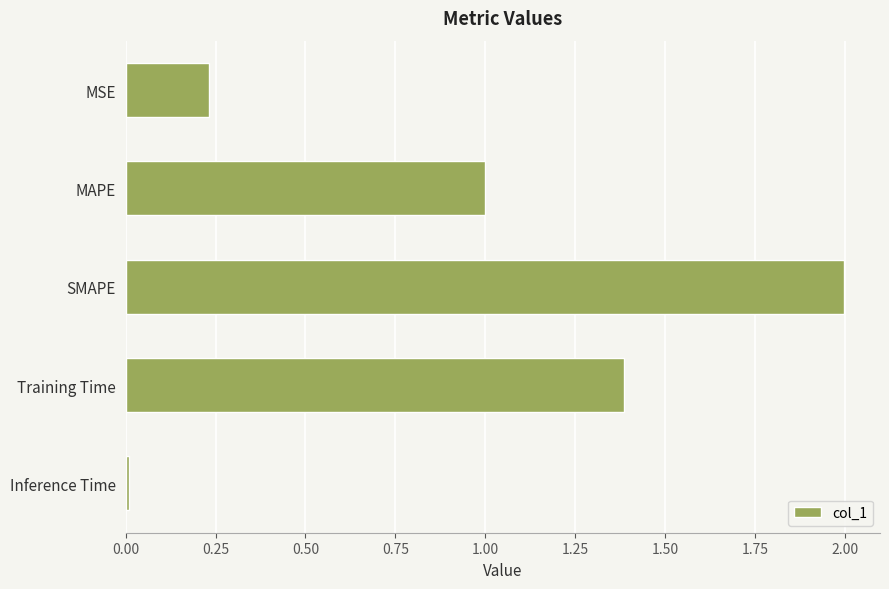

At which label is the value closest to 1?

MAPE